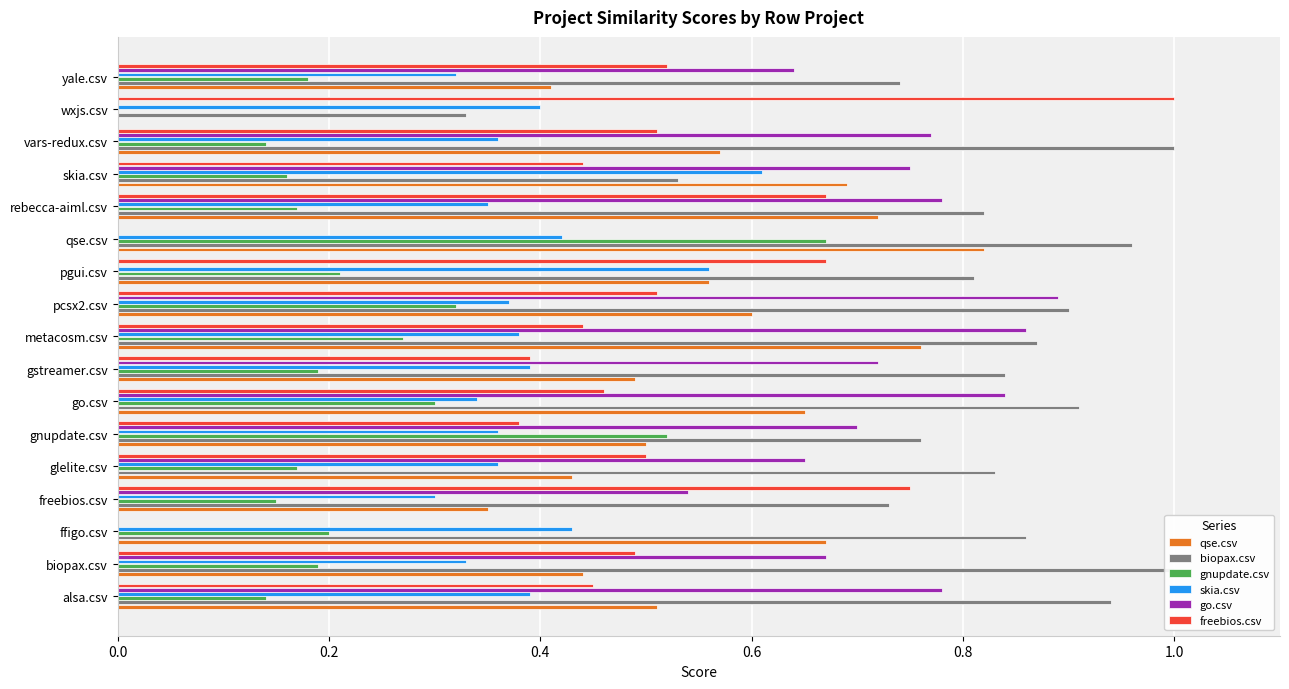

What are all the series names shown in the legend?

qse.csv, biopax.csv, gnupdate.csv, skia.csv, go.csv, freebios.csv